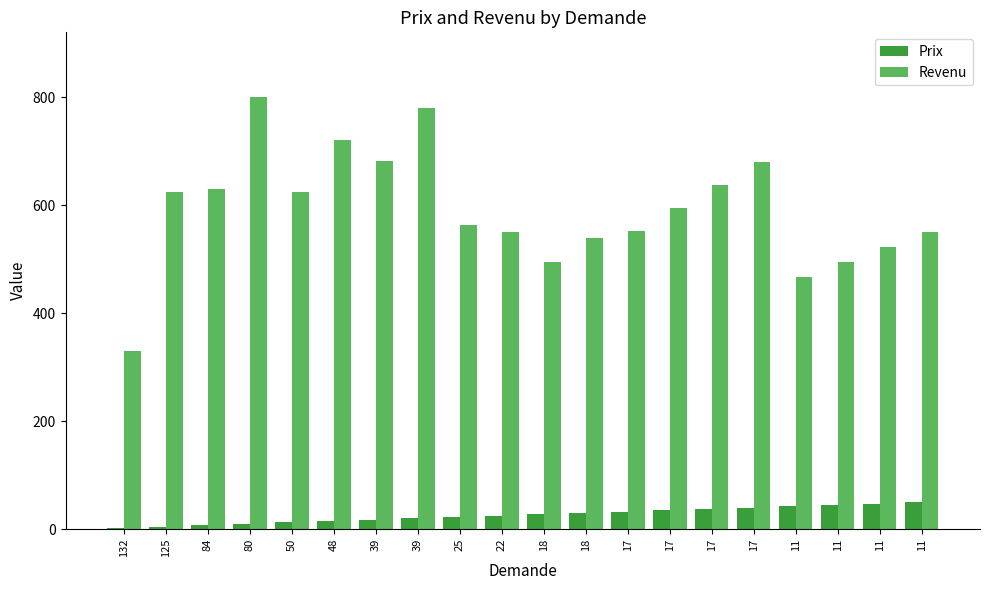

Read the Revenu value at 125.

625.0